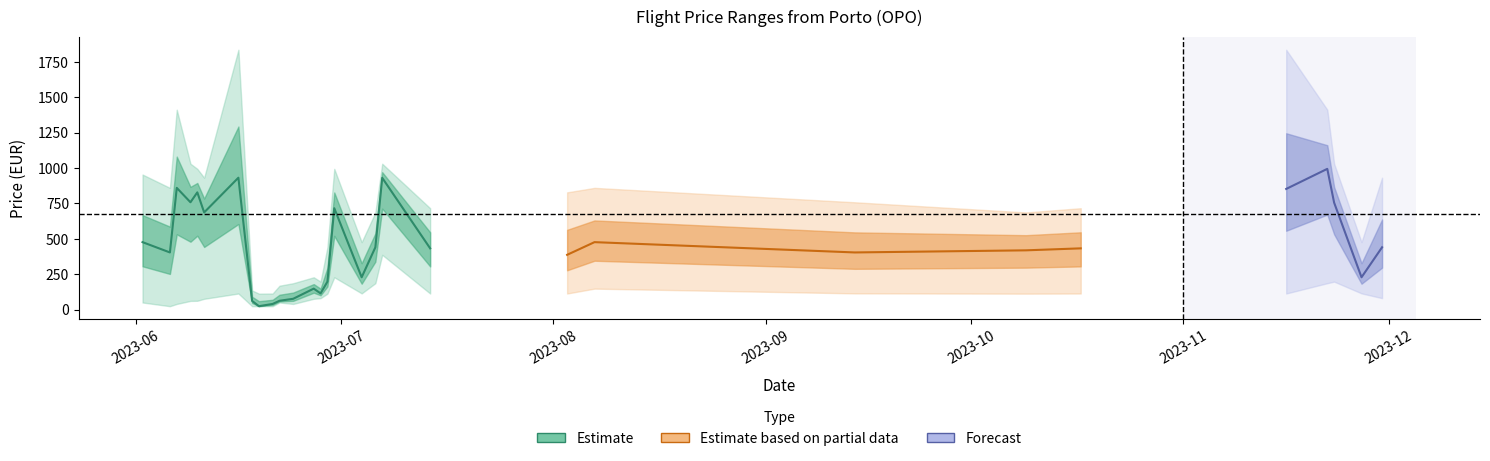

At which category does lower_bound reach its first local valley?

2023-06-06